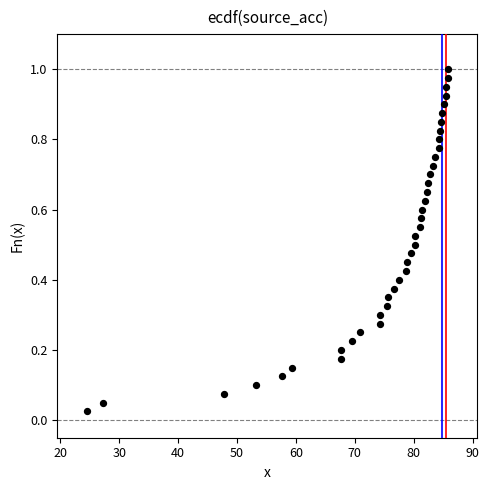

What is the range of X values (max minus min)?

61.3